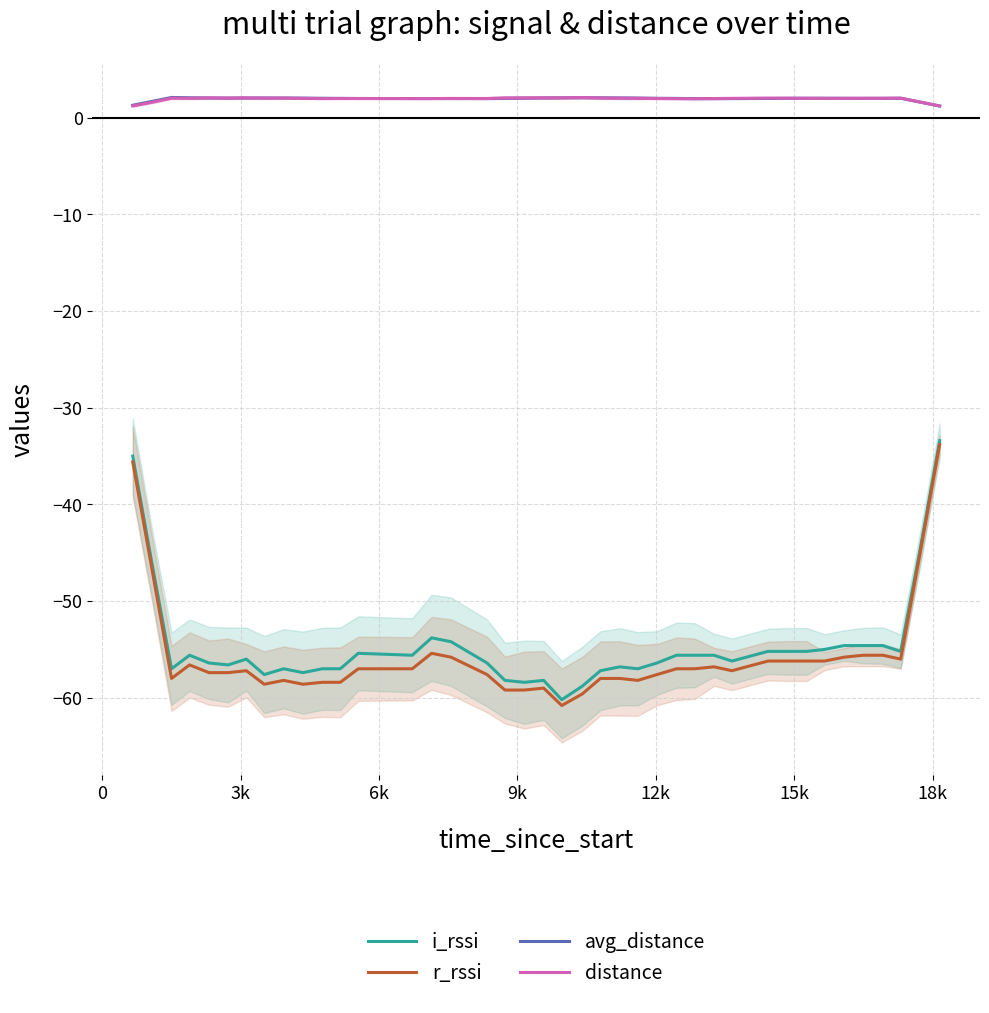

What is the difference between the maximum and minimum values in the i_rssi series?

26.8